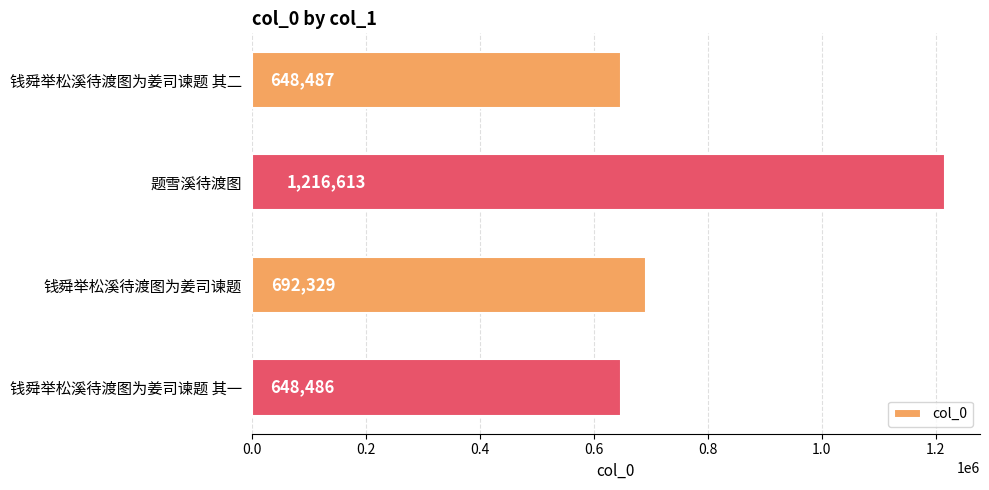

What is the change in value from 钱舜举松溪待渡图为姜司谏题 其二 to 题雪溪待渡图?

+568126